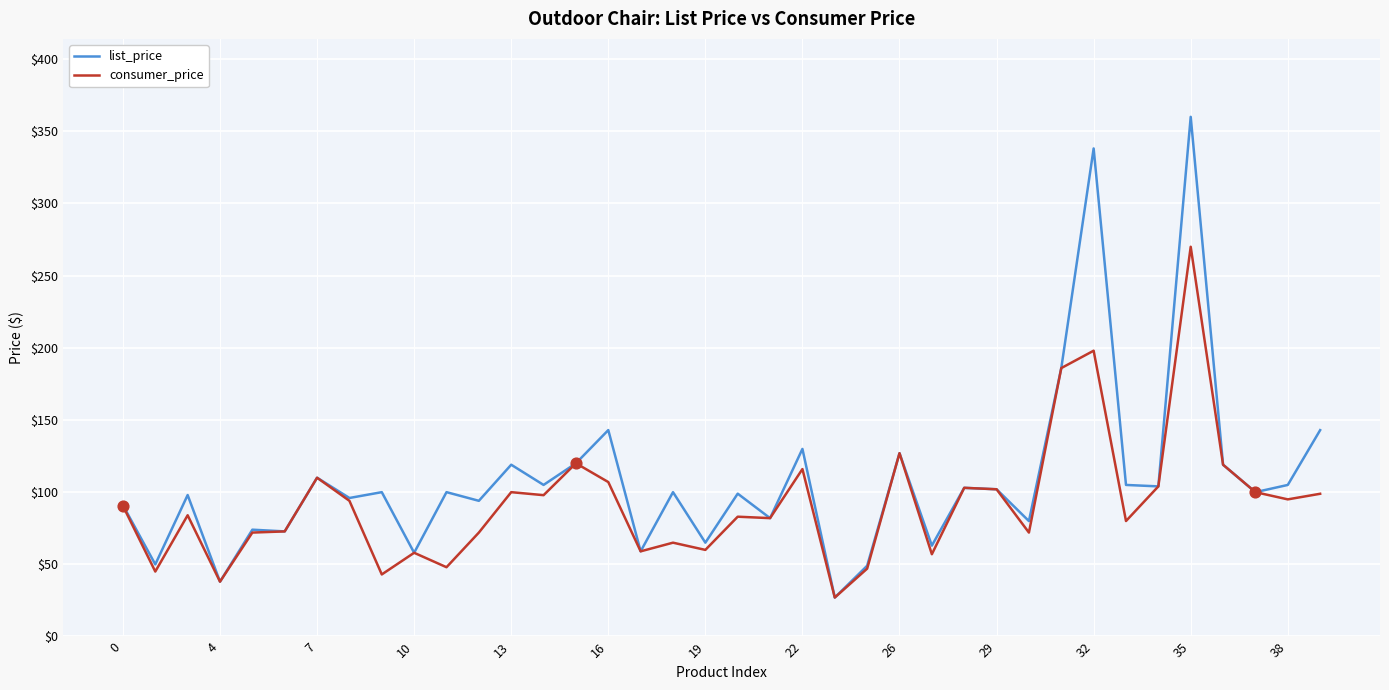

Which series has the largest range (max minus min)?

list_price